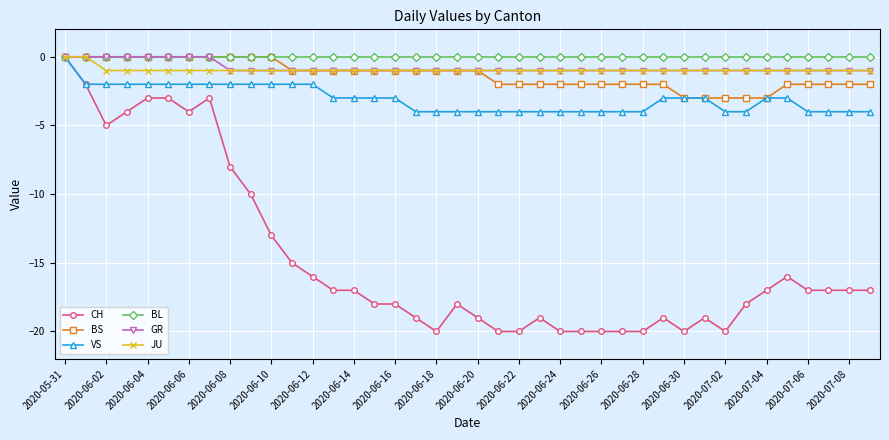

What is the value of the VS point at the 12th from the left?

-2